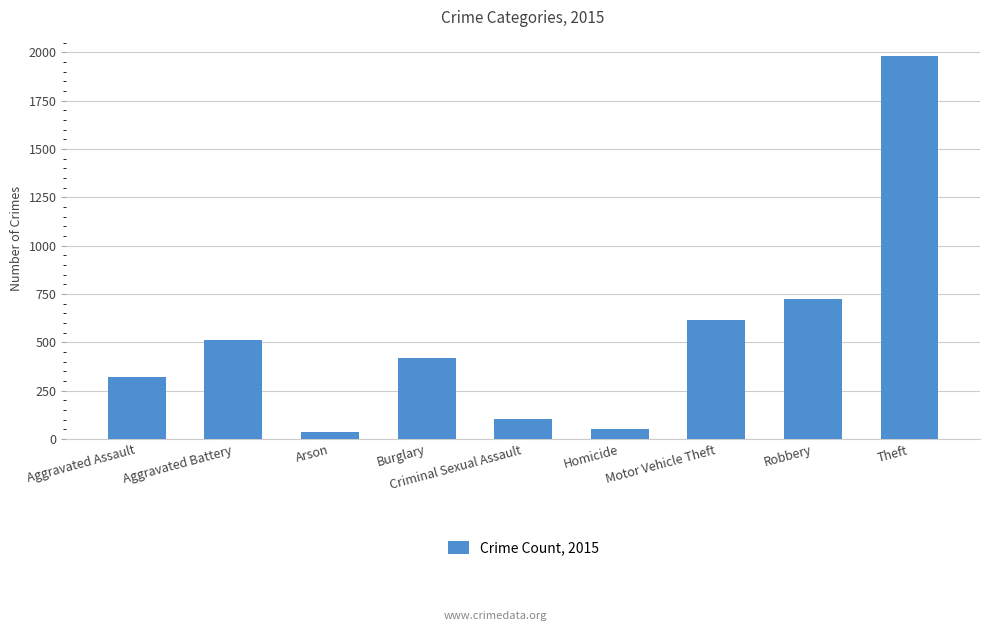

Reading right to left, list all the values displayed in this chart.

Theft=1981	Robbery=726	Motor Vehicle Theft=614	Homicide=50	Criminal Sexual Assault=105	Burglary=422	Arson=35	Aggravated Battery=515	Aggravated Assault=323